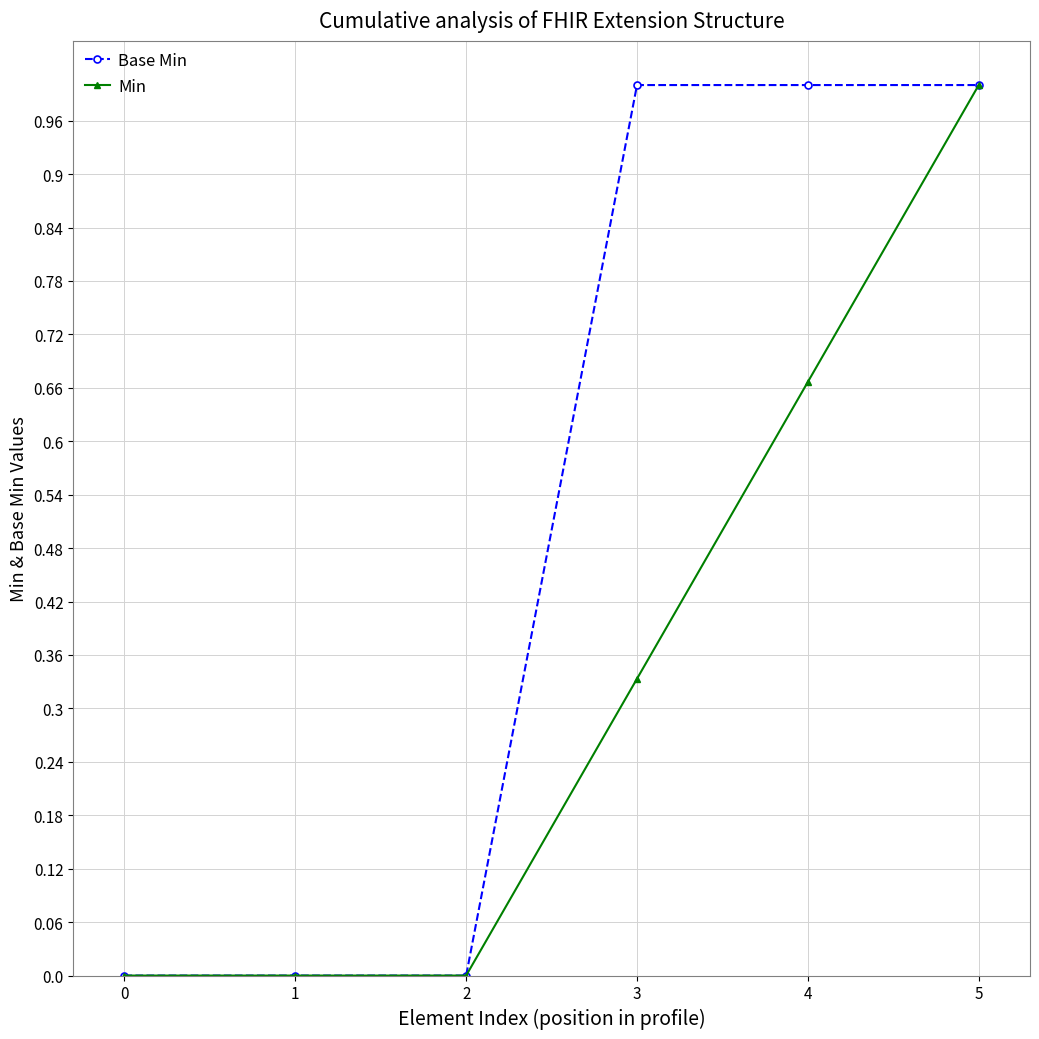

What is the value of the Base Min point at the 6th from the left?

1.0